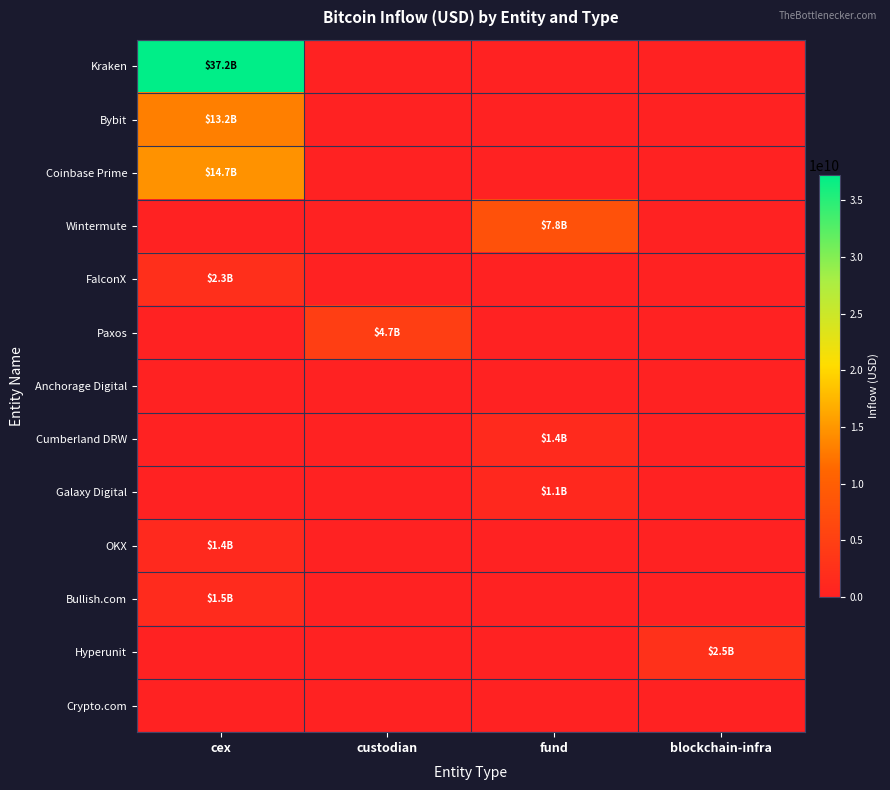

Which series has the largest total across all categories?

Kraken